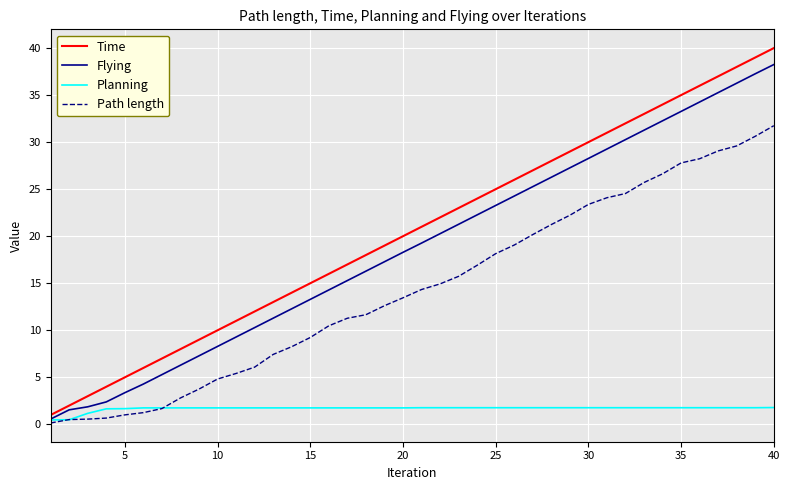

Which series has the widest spread of values?

Time